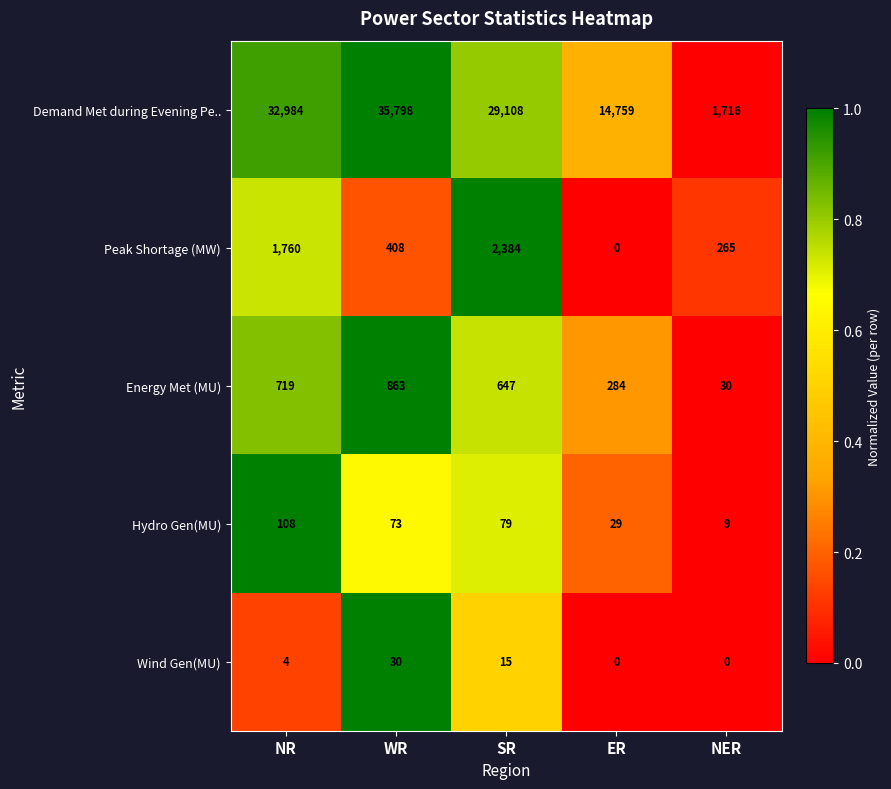

List the series in order of their peak value, highest first.

Demand Met during Evening Pe.., Peak Shortage (MW), Energy Met (MU), Hydro Gen(MU), Wind Gen(MU)